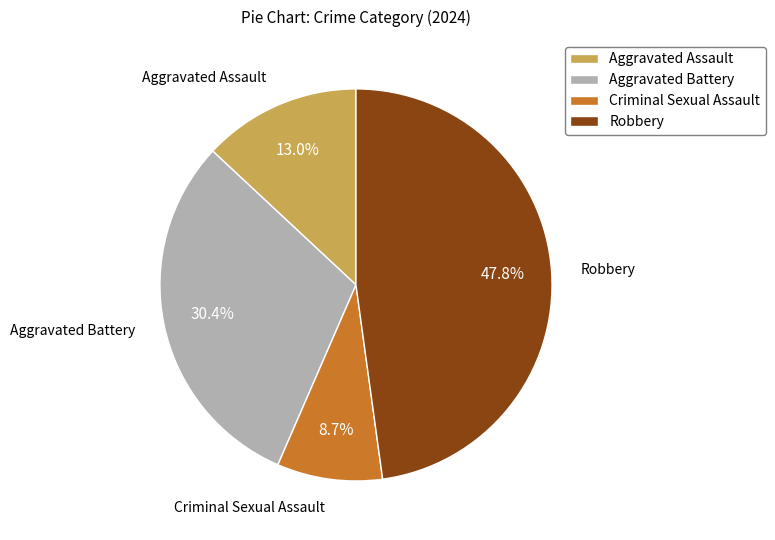

The Criminal Sexual Assault slice represents 1% of the pie. True or false?

False